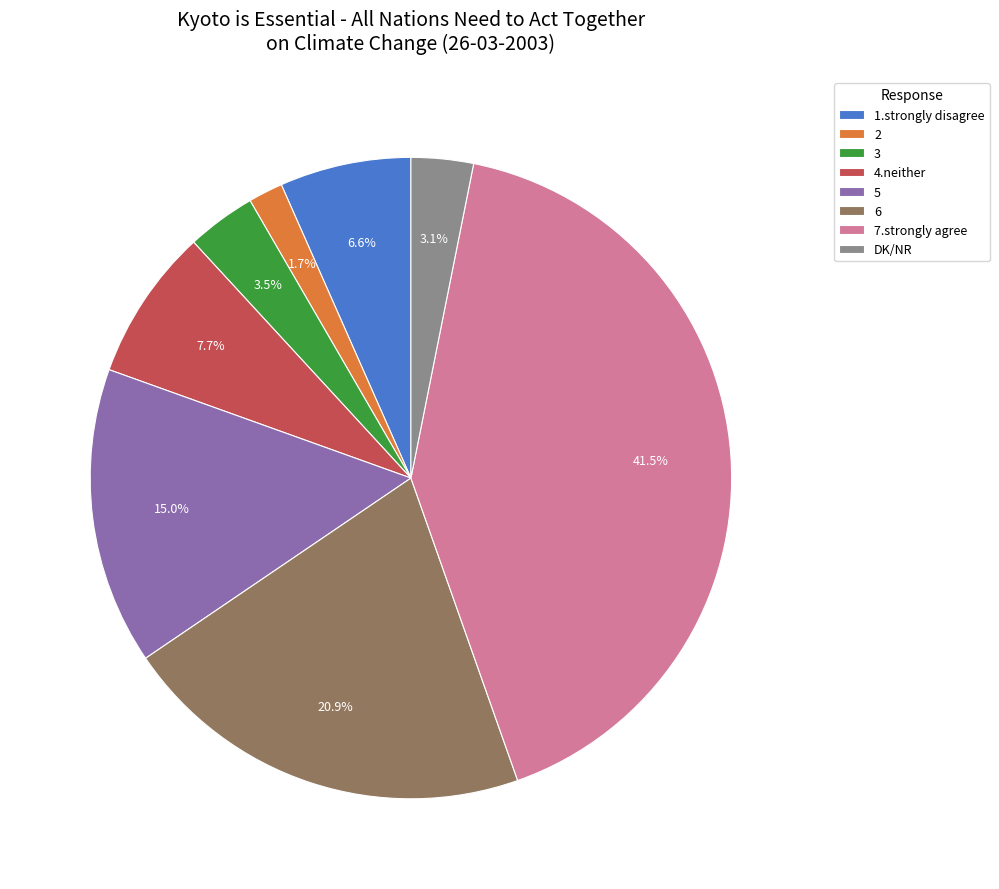

Does 4.neither represent more than half of the total?

No